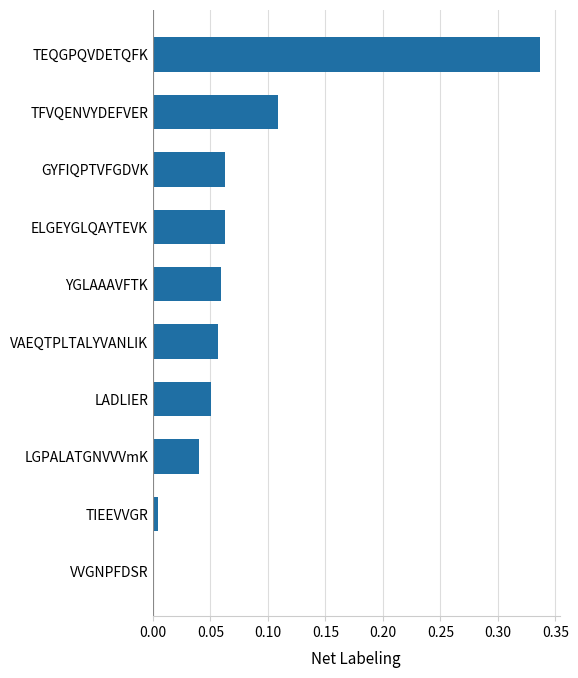

Are the bars grouped side by side (vs. stacked)?

No